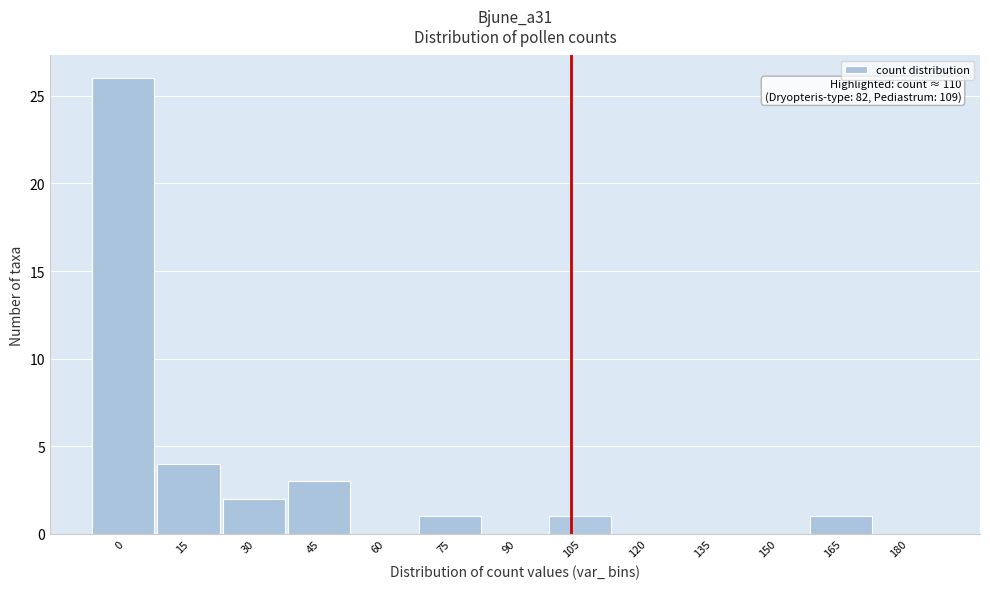

Reading left to right, transcribe all the data shown in this chart.

0=26	15=4	30=2	45=3	60=0	75=1	90=0	105=1	120=0	135=0	150=0	165=1	180=0